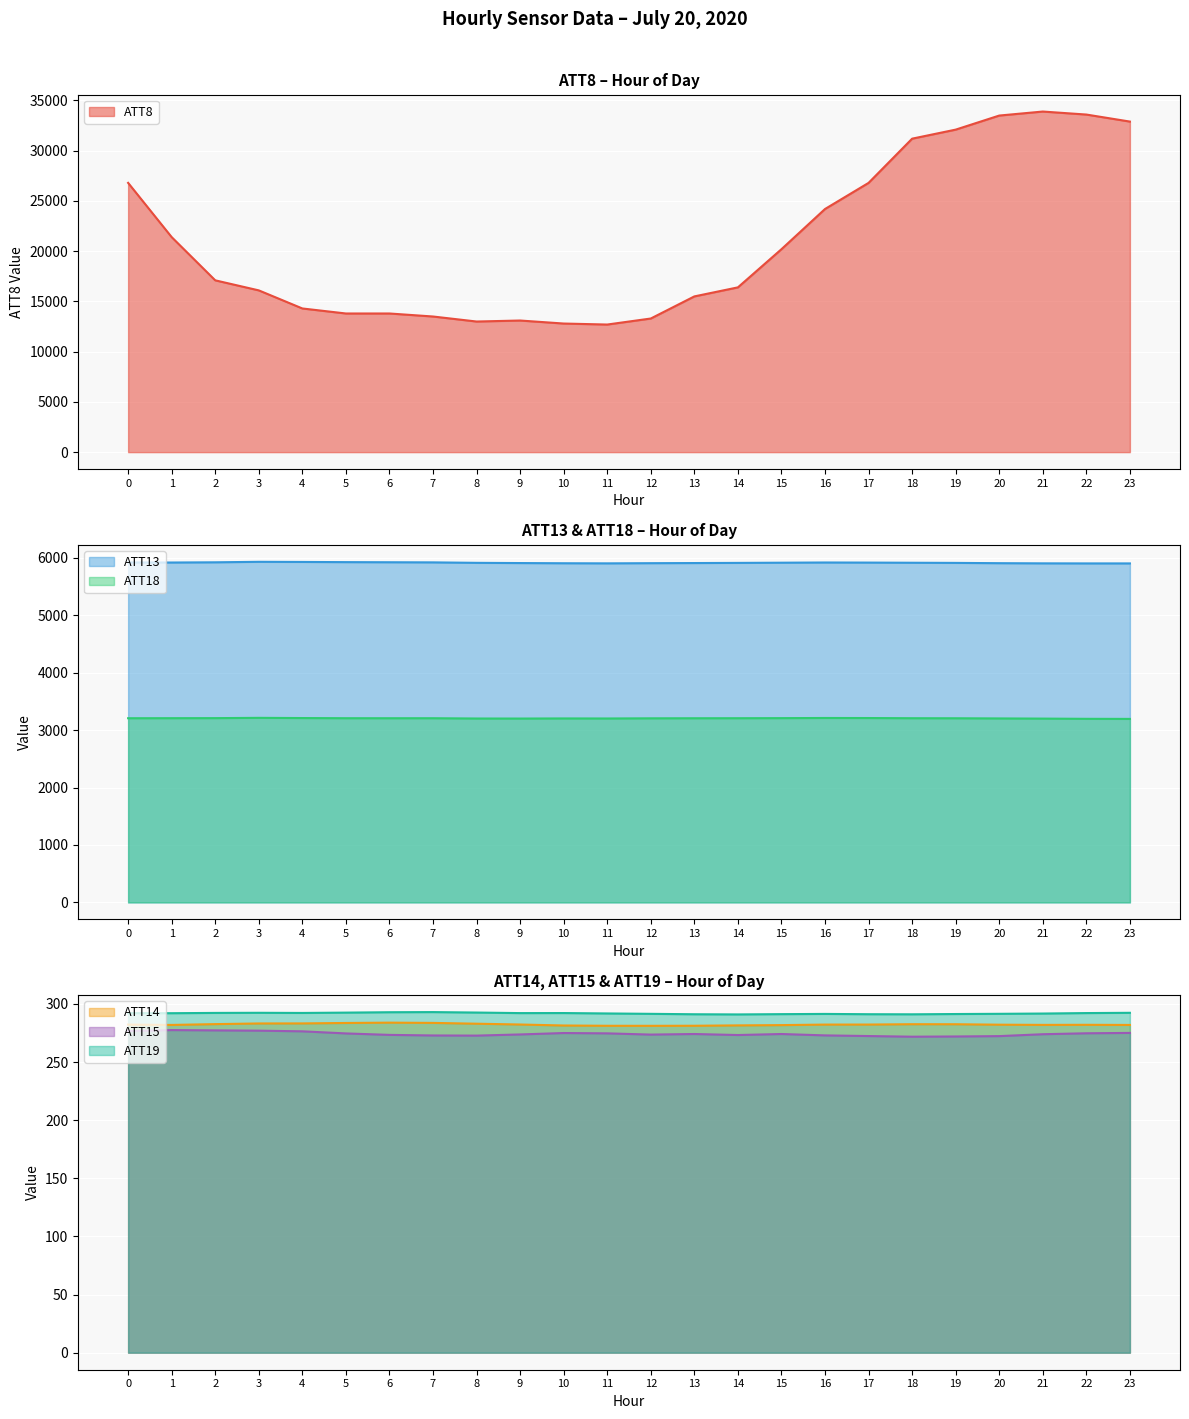

True or false: ATT19 has a value of 292.3 at 2.

True